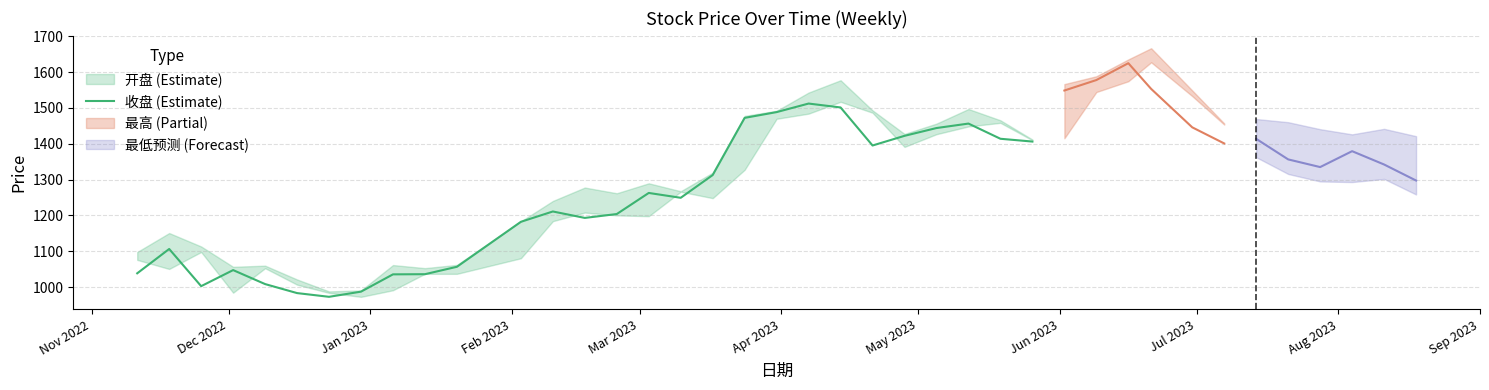

What is the difference between the second highest and second lowest values?

518.3